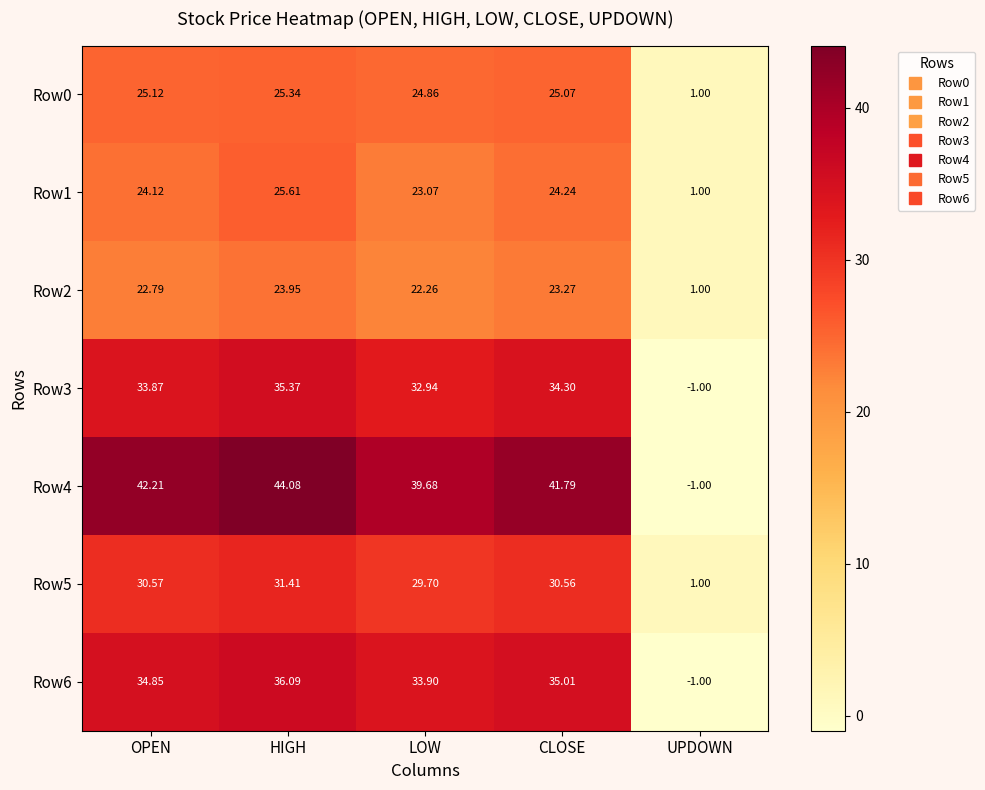

What is the minimum value shown in the chart?

-1.0